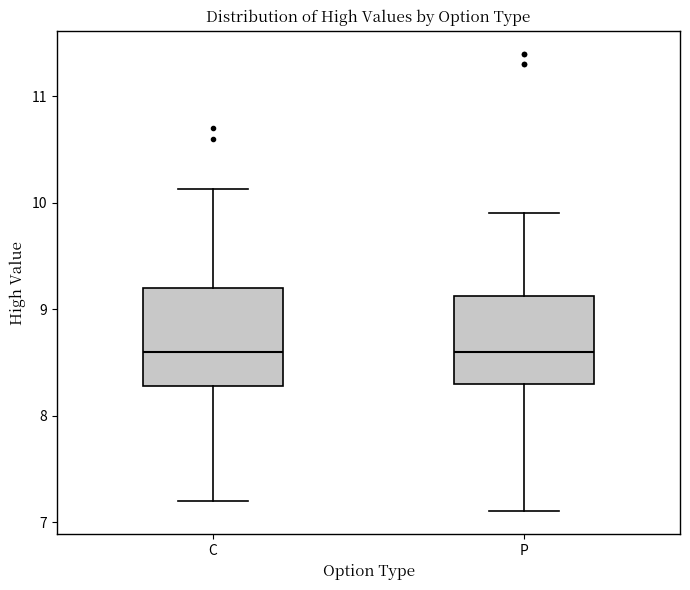

Where does the median line of the box for C sit on the y-axis? The values are not printed on the chart, so give them approximately, as read against the axis.

8.6